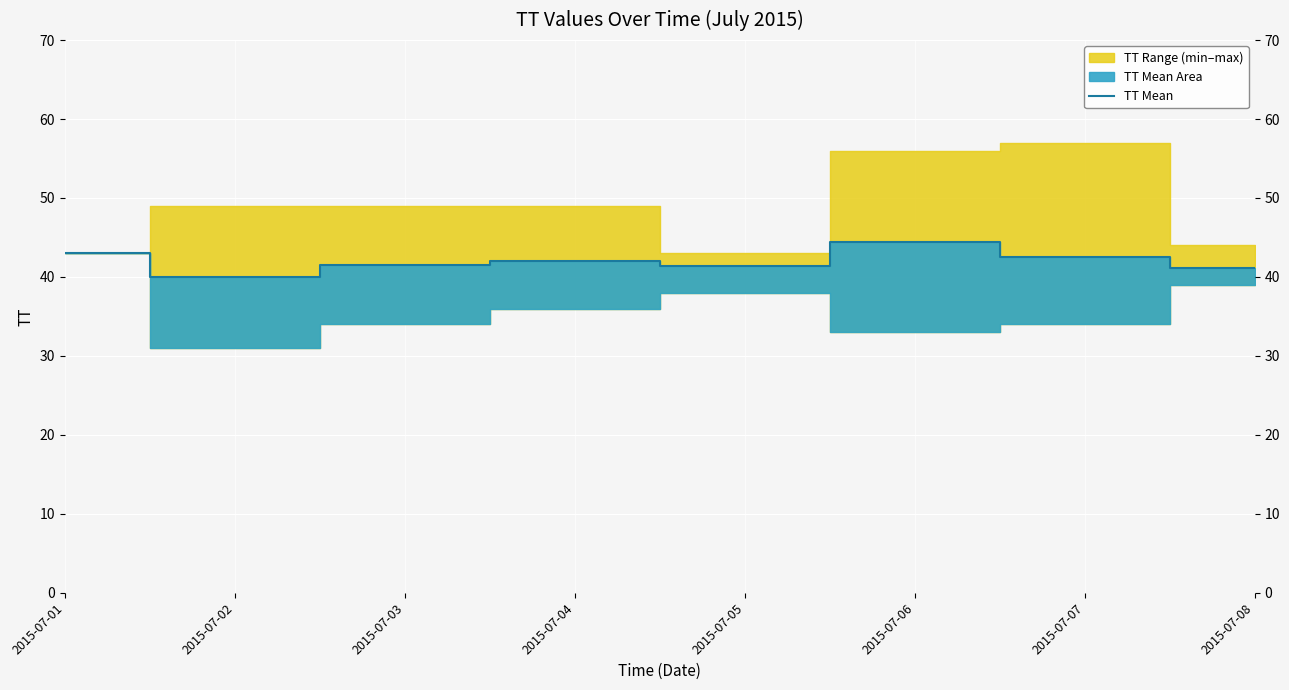

Approximately how many times larger is the value at 2015-07-01 compared to 2015-07-03?

1.0